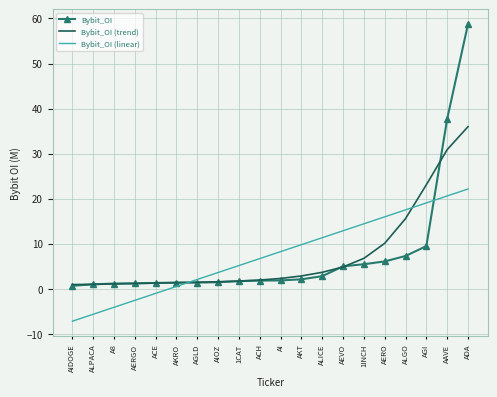

Which series has the largest range (max minus min)?

Bybit_OI